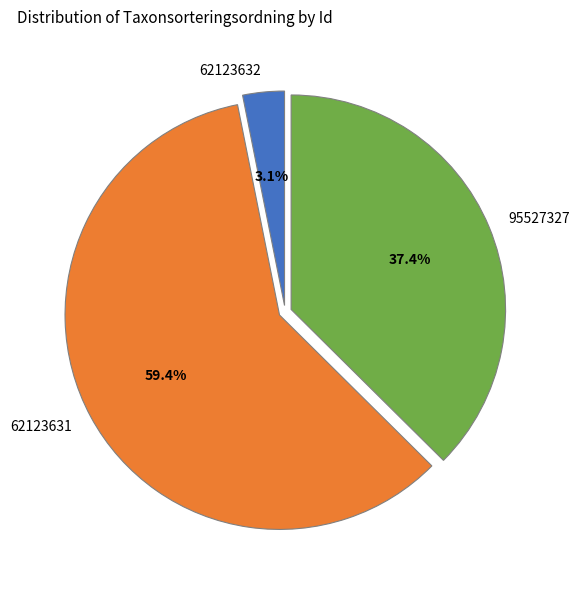

What percentage is NOT represented by 62123632?

96.9%